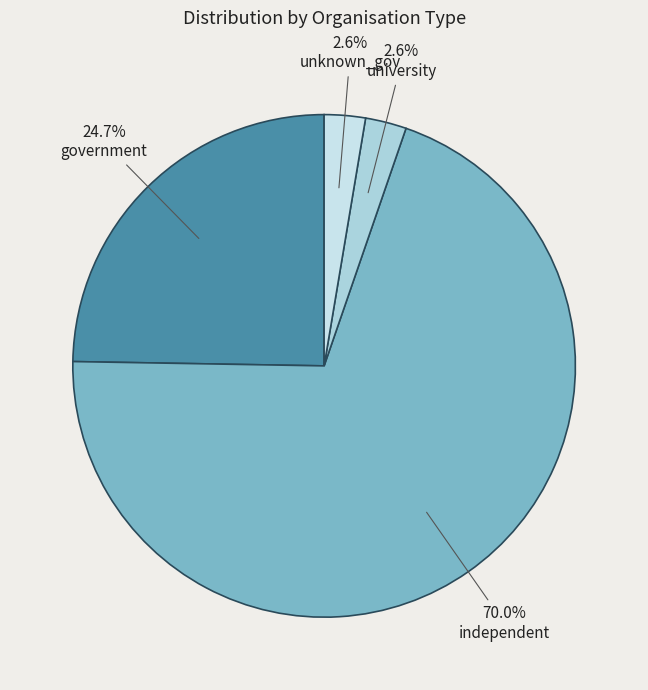

What percentage is the government slice, to the nearest percent?

25%